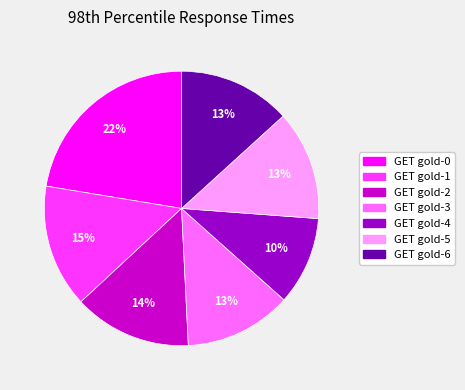

To the nearest percent, what is the difference between the largest and smallest slice percentages?

12%